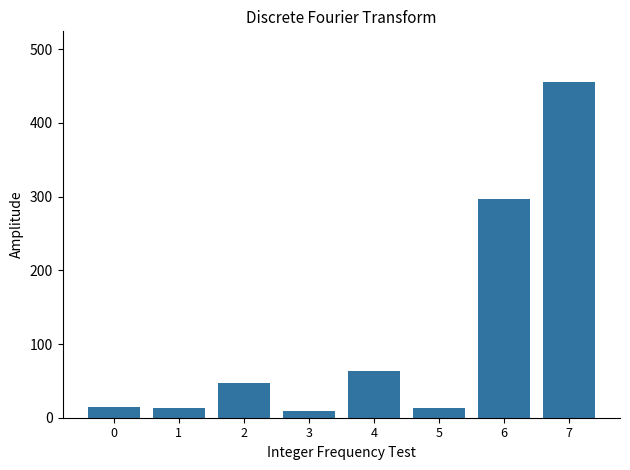

What is the average value?

114